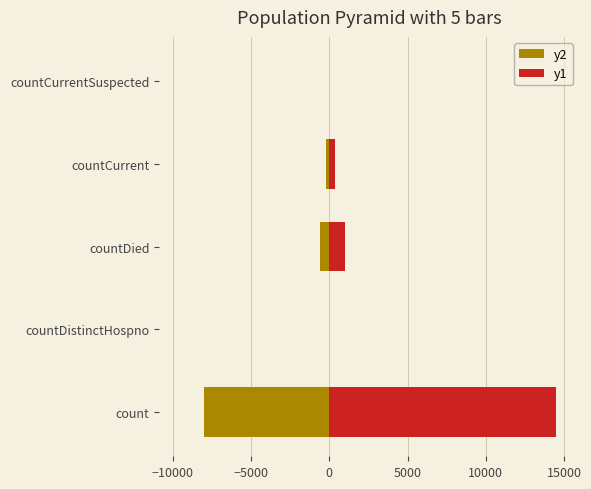

What is the difference between the second highest and minimum values in the y1 series?

1033.0